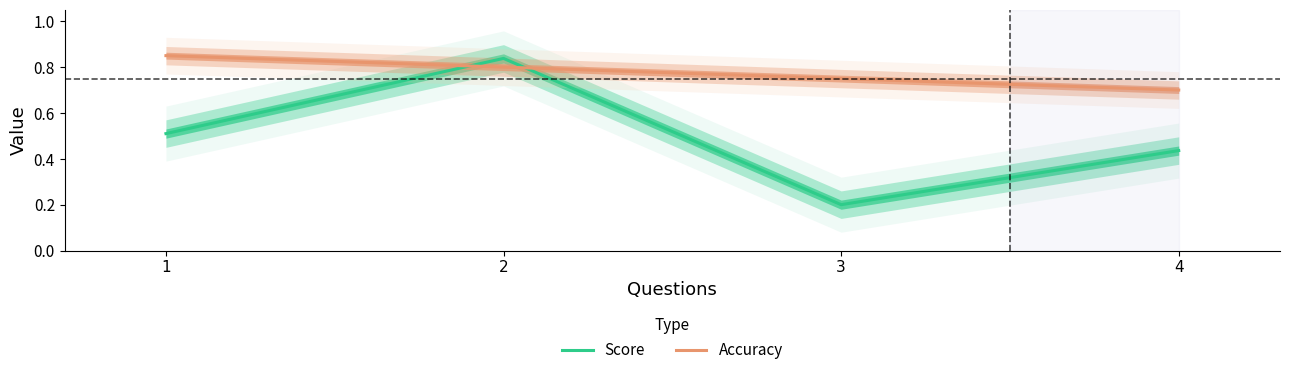

What are all the series names shown in the legend?

Score, Accuracy